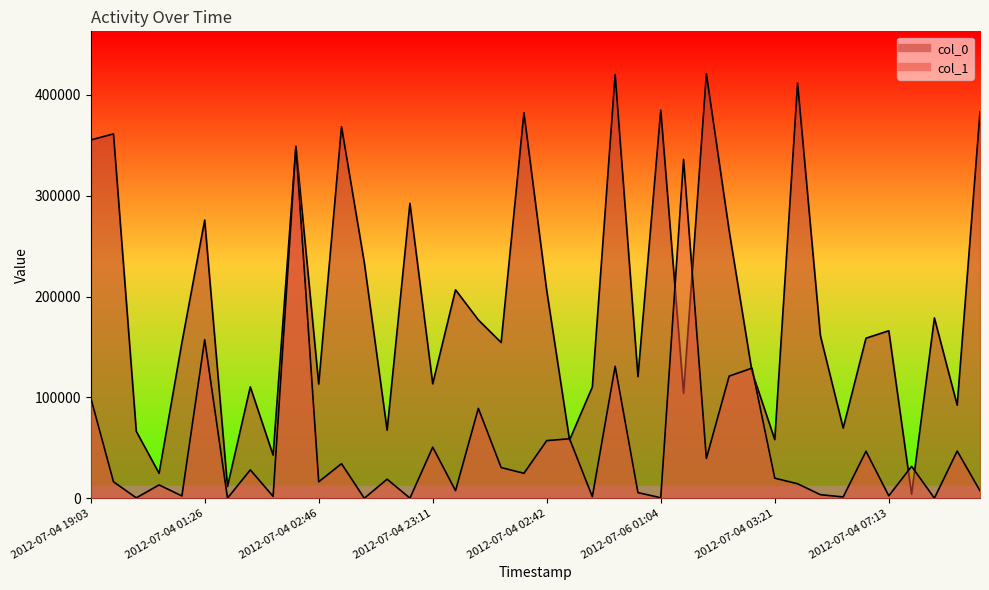

What are all the series names shown in the legend?

col_0, col_1